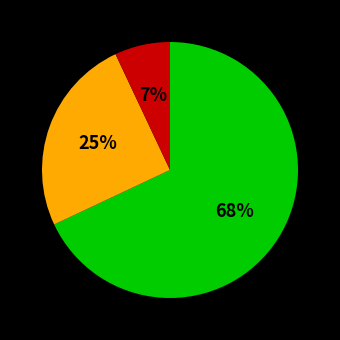

Is there a majority slice in this chart?

Yes